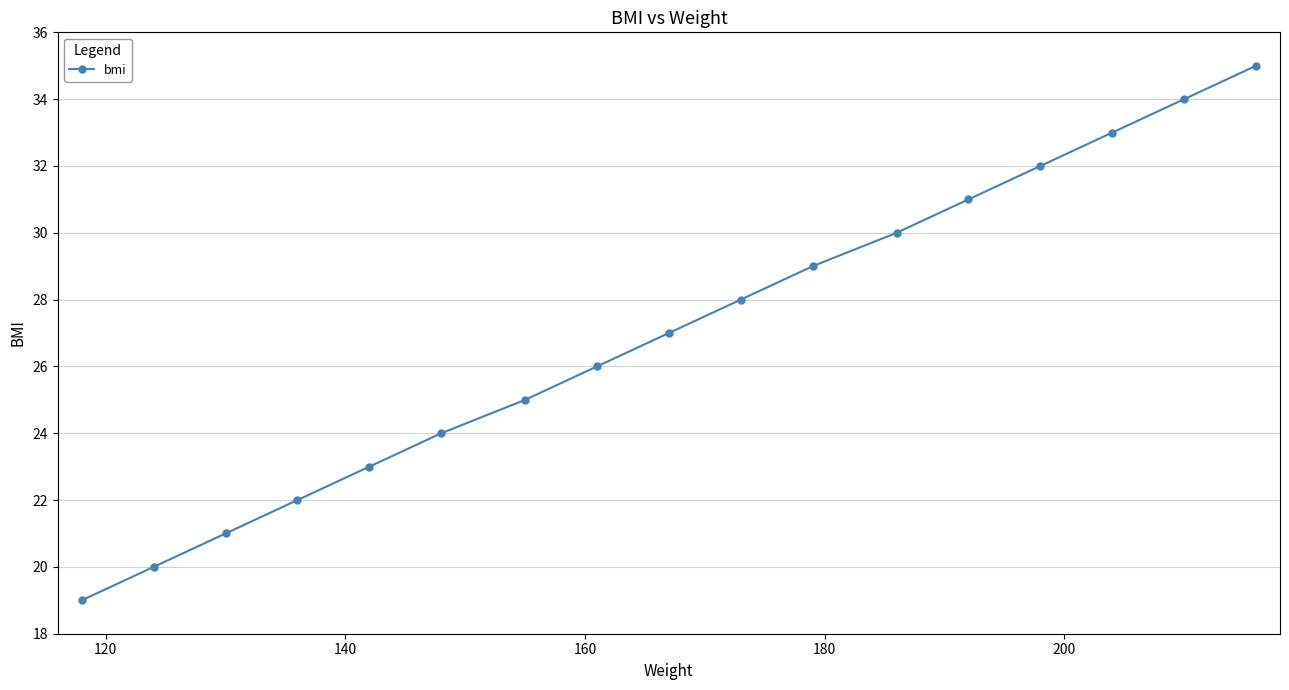

What is the average value?

27